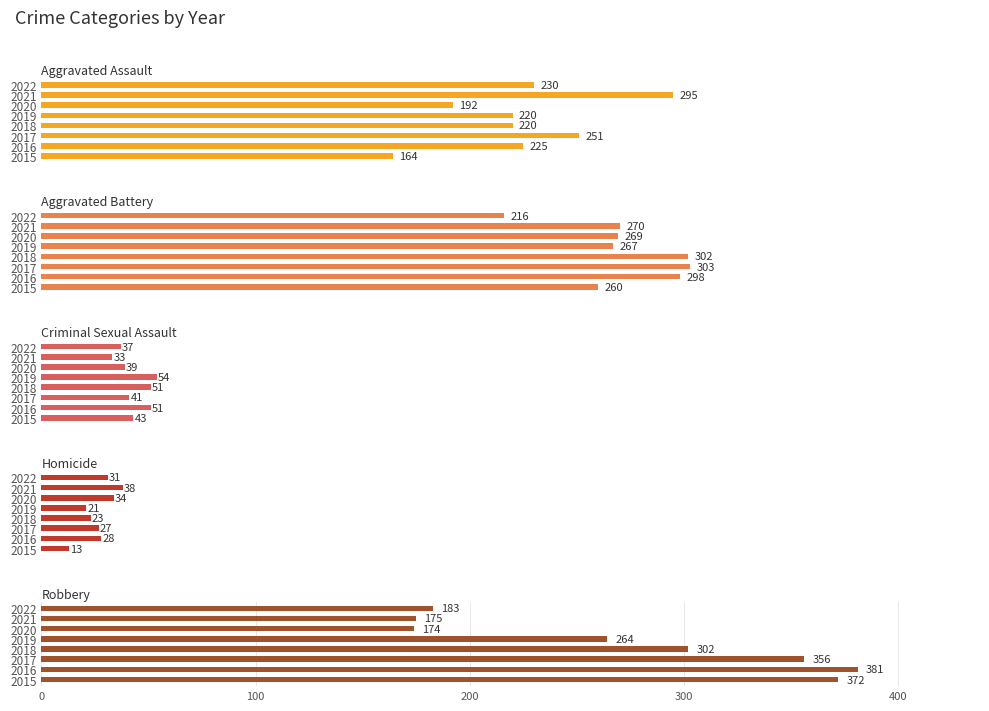

At how many categories does at least one series exceed 278?

5